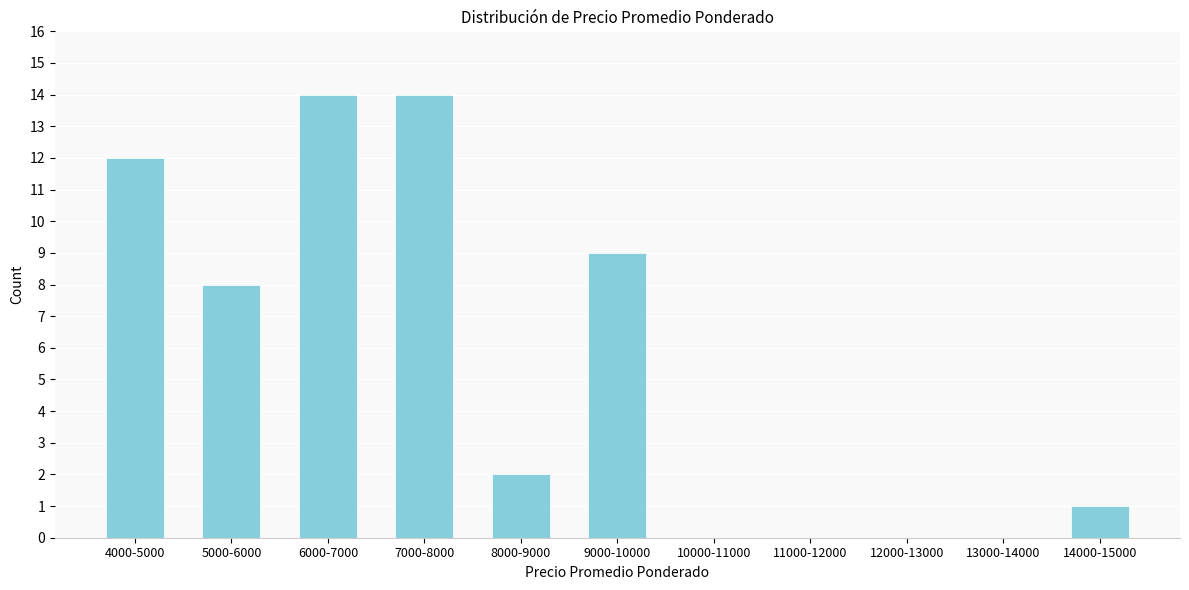

Reading right to left, transcribe all the data shown in this chart.

14000-15000=1	13000-14000=0	12000-13000=0	11000-12000=0	10000-11000=0	9000-10000=9	8000-9000=2	7000-8000=14	6000-7000=14	5000-6000=8	4000-5000=12